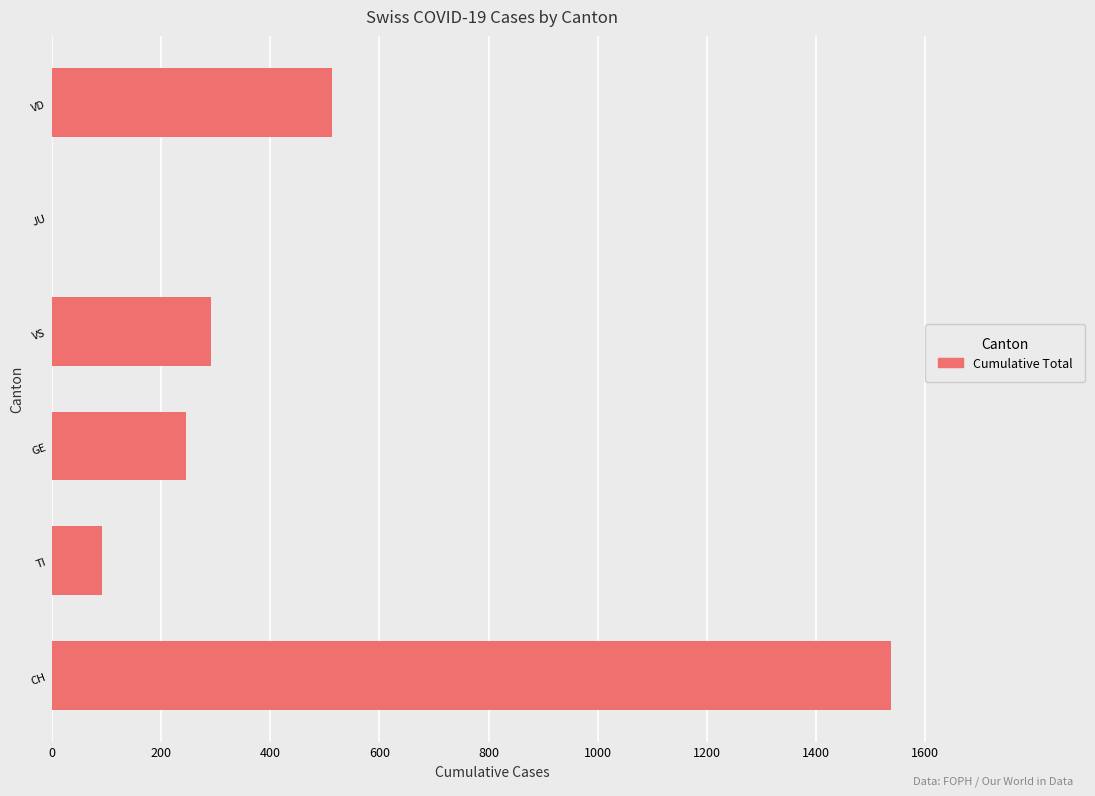

What is the sum of all values?

2678